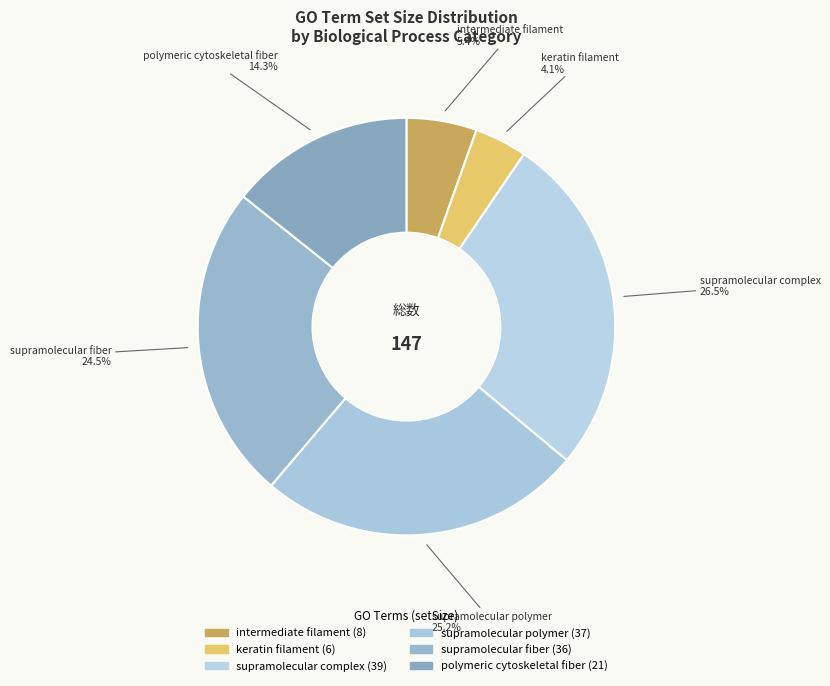

Rank the categories by value from highest to lowest.

supramolecular complex, supramolecular polymer, supramolecular fiber, polymeric cytoskeletal fiber, intermediate filament, keratin filament